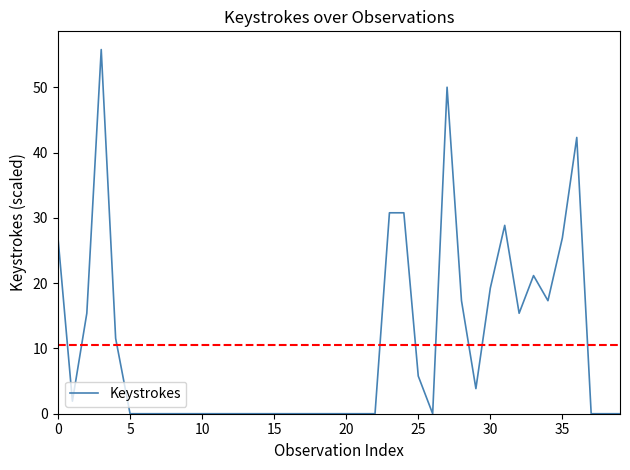

What is the maximum value shown in the chart?

55.8